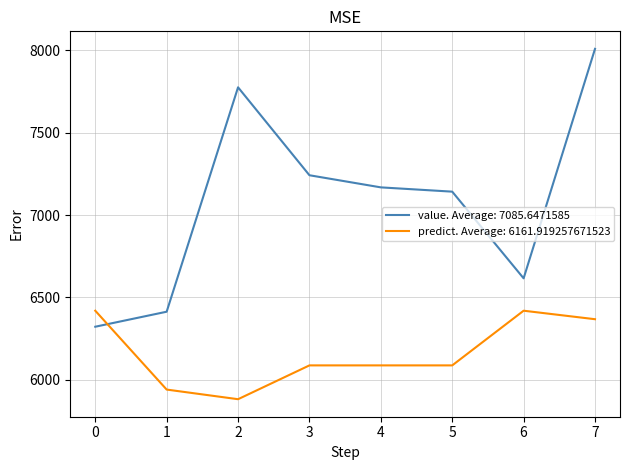

Rank the series by their maximum value, from lowest to highest.

predict. Average: 6161.919257671523, value. Average: 7085.6471585